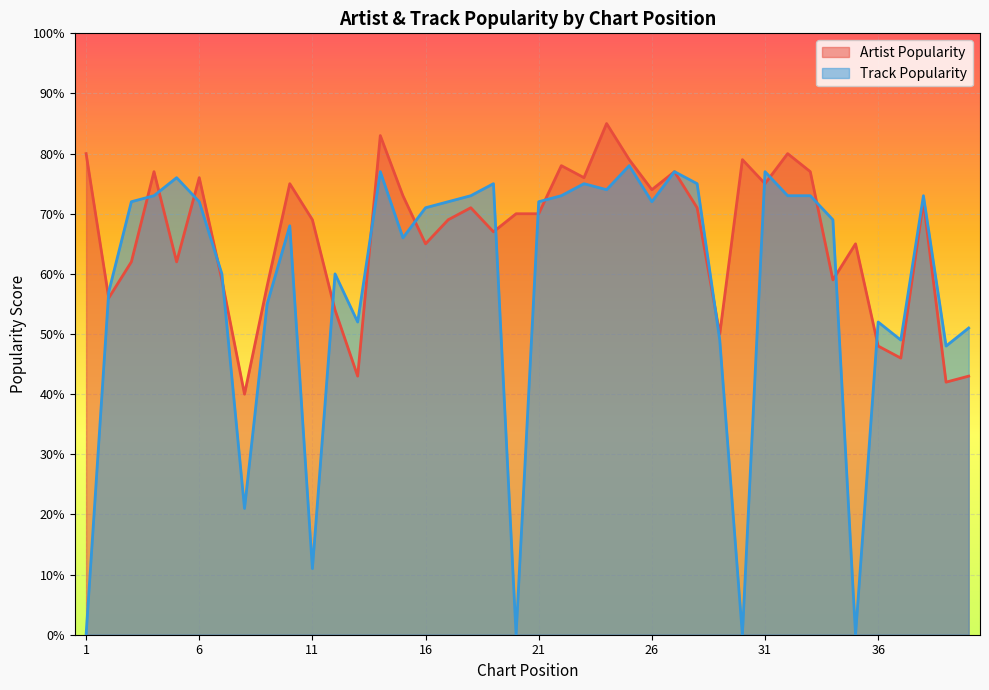

Between 17 and 5, which is larger?

17